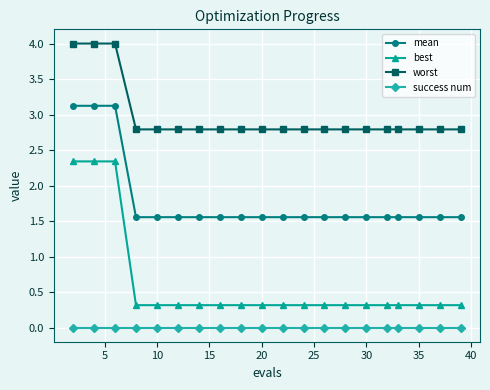

True or false: mean and success num cross at least once.

False